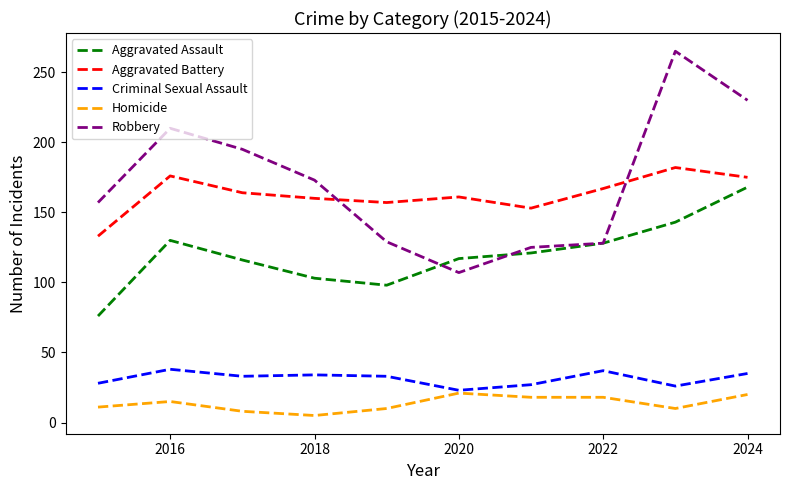

Which series has the largest range (max minus min)?

Robbery